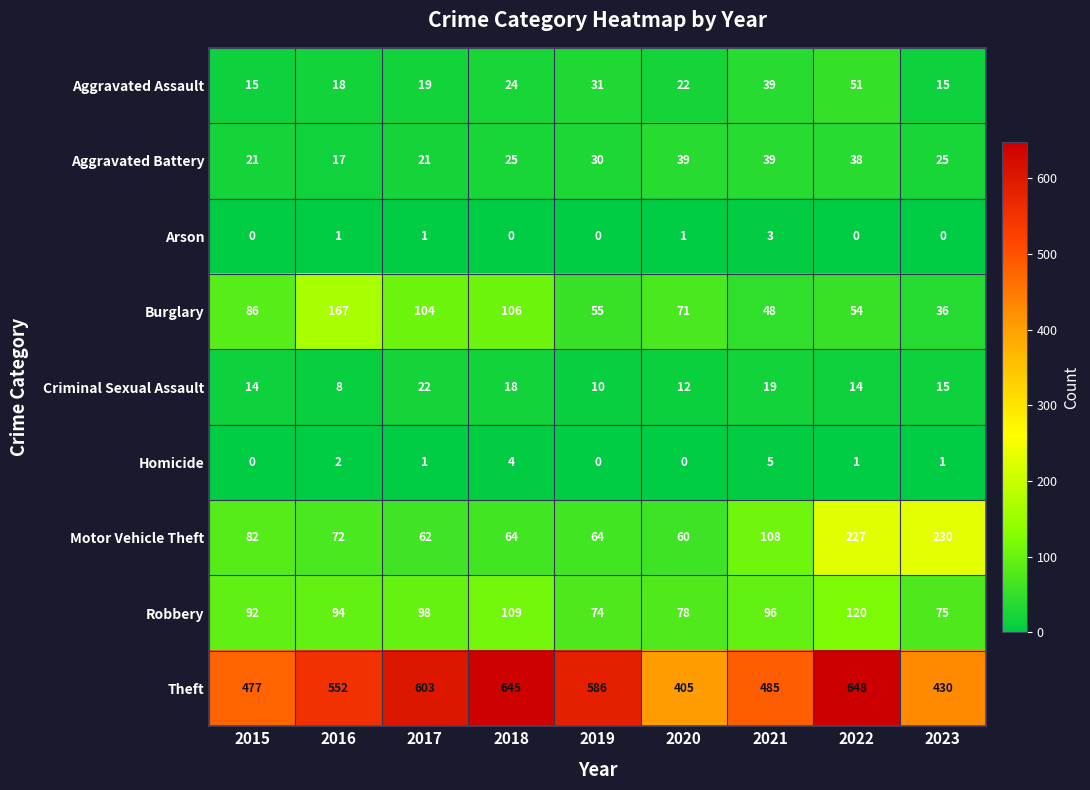

Count the number of data series in this chart.

9